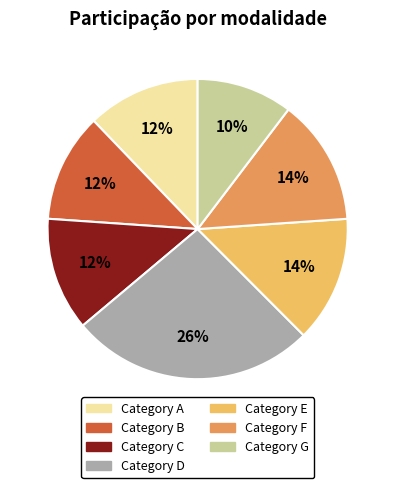

Is there any slice that represents more than half of the pie?

No